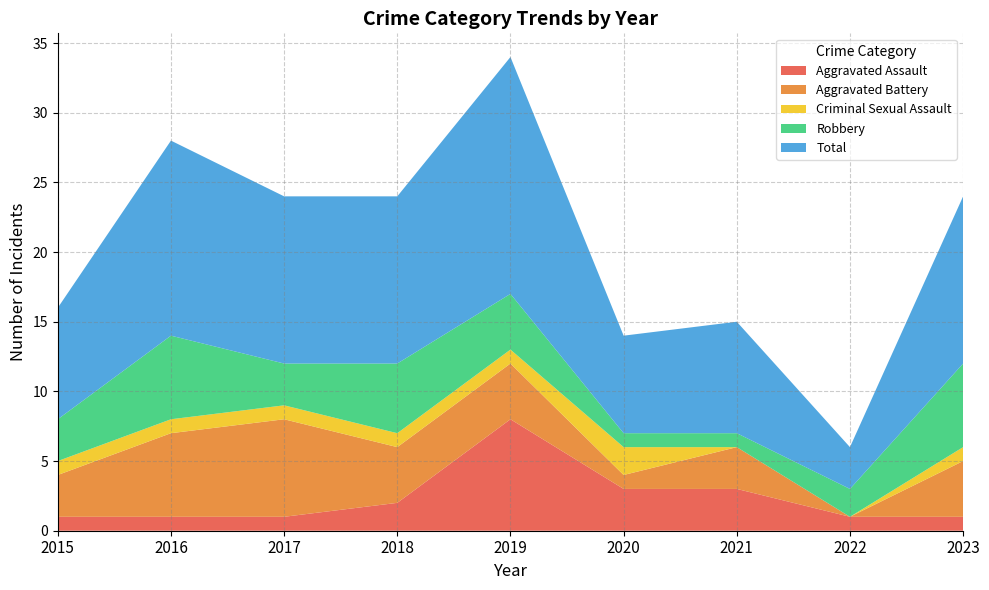

Reading left to right, transcribe all the data shown in this chart.

Aggravated Assault: 2015=1	2016=1	2017=1	2018=2	2019=8	2020=3	2021=3	2022=1	2023=1
Aggravated Battery: 2015=3	2016=6	2017=7	2018=4	2019=4	2020=1	2021=3	2022=0	2023=4
Criminal Sexual Assault: 2015=1	2016=1	2017=1	2018=1	2019=1	2020=2	2021=0	2022=0	2023=1
Robbery: 2015=3	2016=6	2017=3	2018=5	2019=4	2020=1	2021=1	2022=2	2023=6
Total: 2015=8	2016=14	2017=12	2018=12	2019=17	2020=7	2021=8	2022=3	2023=12